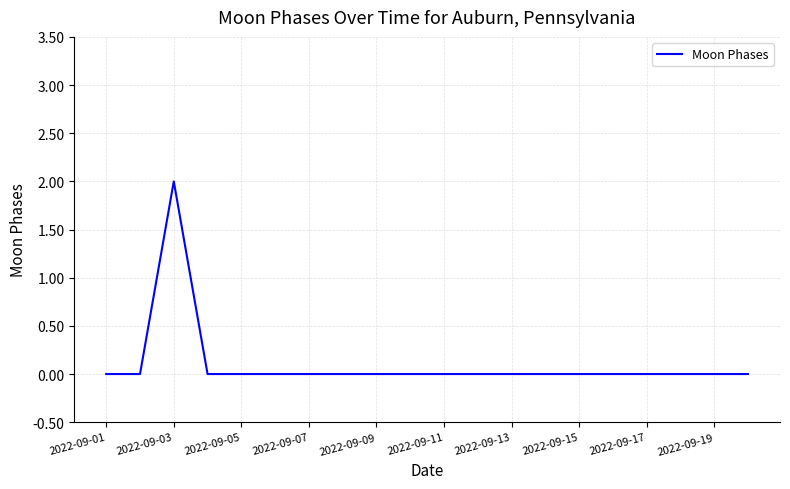

Is this an area chart (filled region under the line)?

No